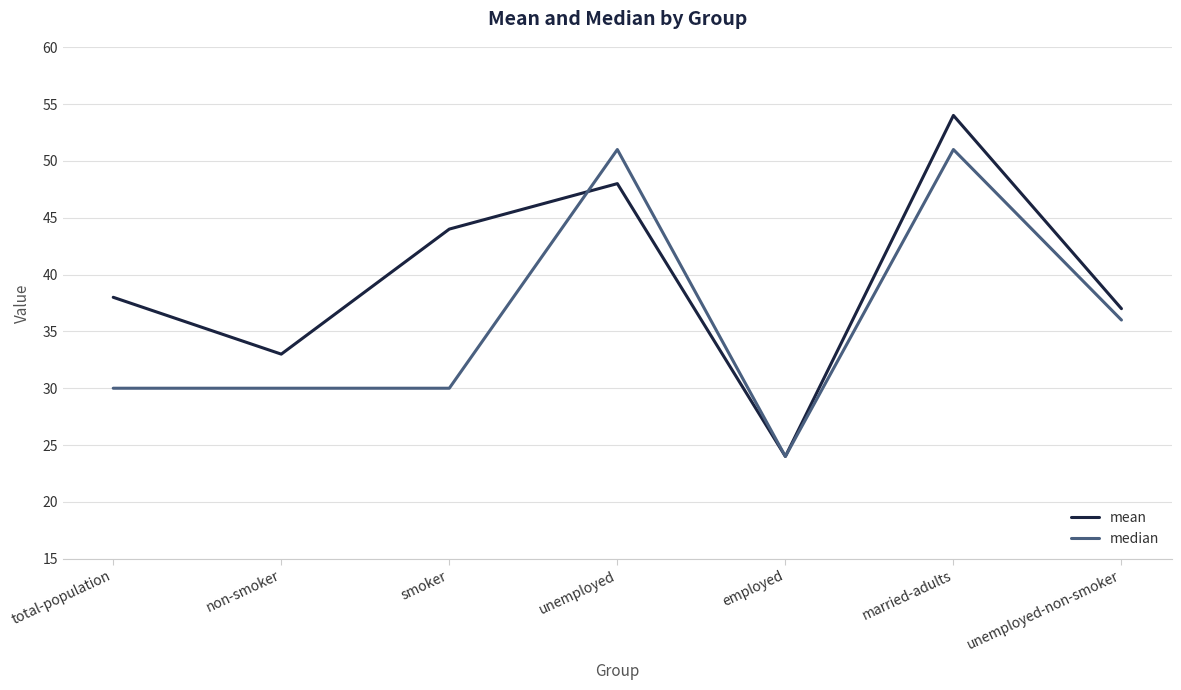

At how many categories does at least one series exceed 41?

3